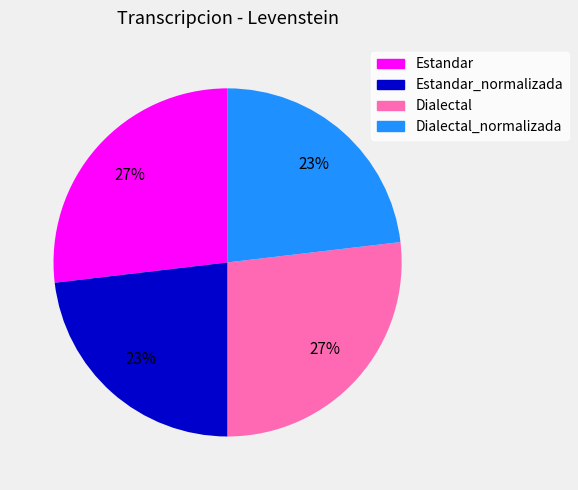

To the nearest percent, what is the average slice percentage?

25%